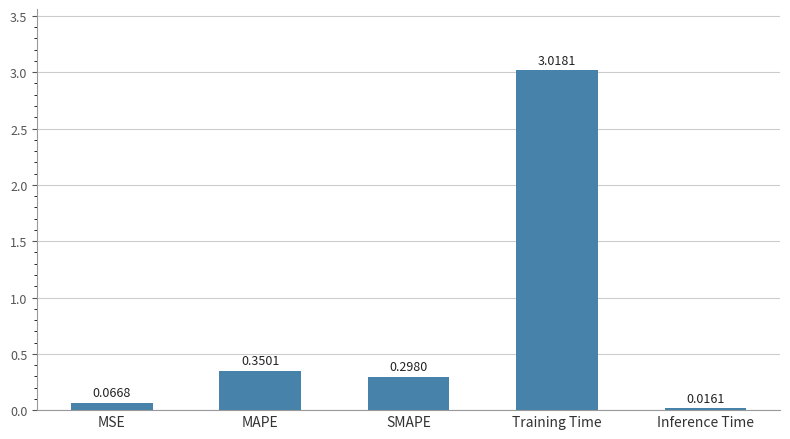

At which label is the value closest to 1?

MAPE